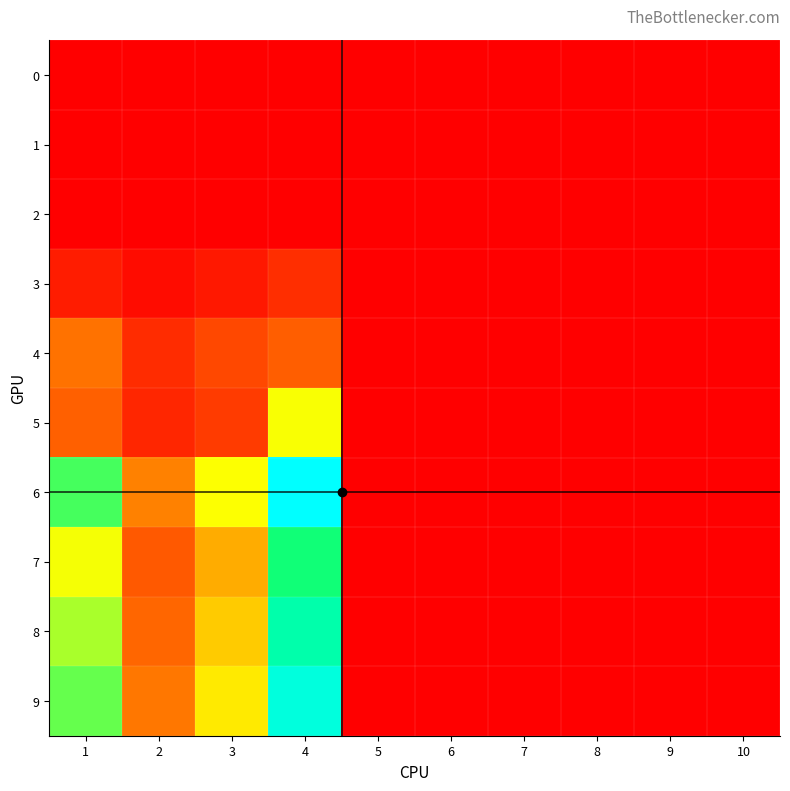

Which series changed the most between 1 and 2?

6